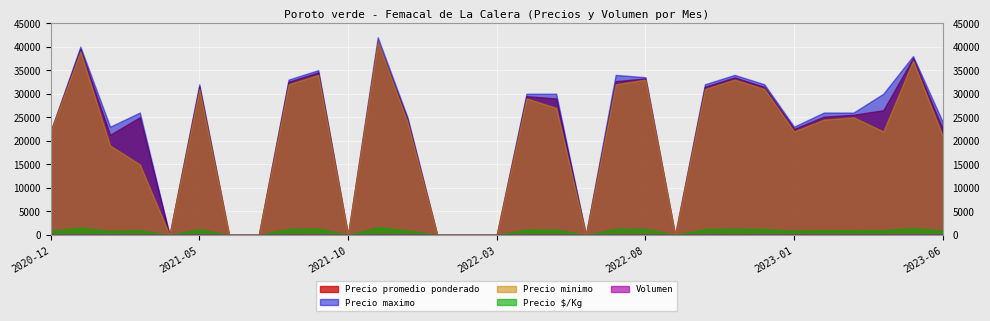

Reading left to right, list all the values displayed in this chart.

Precio promedio ponderado: 2020-12=22000	2021-01=39485	2021-02=21278	2021-03=25000	2021-04=0	2021-05=31521	2021-06=0	2021-07=0	2021-08=32521	2021-09=34530	2021-10=0	2021-11=41038	2021-12=24526	2022-01=0	2022-02=0	2022-03=0	2022-04=29479	2022-05=28993	2022-06=0	2022-07=32668	2022-08=33240	2022-09=0	2022-10=31471	2022-11=33462	2022-12=31448	2023-01=22521	2023-02=25128	2023-03=25521	2023-04=26496	2023-05=37550	2023-06=22500
Precio maximo: 2020-12=22000	2021-01=40000	2021-02=23000	2021-03=26000	2021-04=0	2021-05=32000	2021-06=0	2021-07=0	2021-08=33000	2021-09=35000	2021-10=0	2021-11=42000	2021-12=25000	2022-01=0	2022-02=0	2022-03=0	2022-04=30000	2022-05=30000	2022-06=0	2022-07=34000	2022-08=33500	2022-09=0	2022-10=32000	2022-11=34000	2022-12=32000	2023-01=23000	2023-02=26000	2023-03=26000	2023-04=30000	2023-05=38000	2023-06=24000
Precio minimo: 2020-12=22000	2021-01=39000	2021-02=19000	2021-03=15000	2021-04=0	2021-05=31000	2021-06=0	2021-07=0	2021-08=32000	2021-09=34000	2021-10=0	2021-11=41000	2021-12=24000	2022-01=0	2022-02=0	2022-03=0	2022-04=29000	2022-05=27000	2022-06=0	2022-07=32000	2022-08=33000	2022-09=0	2022-10=31000	2022-11=33000	2022-12=31000	2023-01=22000	2023-02=24500	2023-03=25000	2023-04=22000	2023-05=37000	2023-06=21000
Precio $/Kg: 2020-12=880	2021-01=1579	2021-02=862	2021-03=1020	2021-04=0	2021-05=1261	2021-06=0	2021-07=0	2021-08=1301	2021-09=1382	2021-10=0	2021-11=1662	2021-12=981	2022-01=0	2022-02=0	2022-03=0	2022-04=1179	2022-05=1139	2022-06=0	2022-07=1320	2022-08=1330	2022-09=0	2022-10=1259	2022-11=1338	2022-12=1258	2023-01=901	2023-02=1005	2023-03=1021	2023-04=1040	2023-05=1502	2023-06=941
Volumen: 2020-12=35	2021-01=68	2021-02=39	2021-03=70	2021-04=0	2021-05=73	2021-06=0	2021-07=0	2021-08=73	2021-09=69	2021-10=0	2021-11=71	2021-12=95	2022-01=0	2022-02=0	2022-03=0	2022-04=73	2022-05=74	2022-06=0	2022-07=62	2022-08=73	2022-09=0	2022-10=85	2022-11=65	2022-12=96	2023-01=73	2023-02=69	2023-03=73	2023-04=78	2023-05=100	2023-06=73